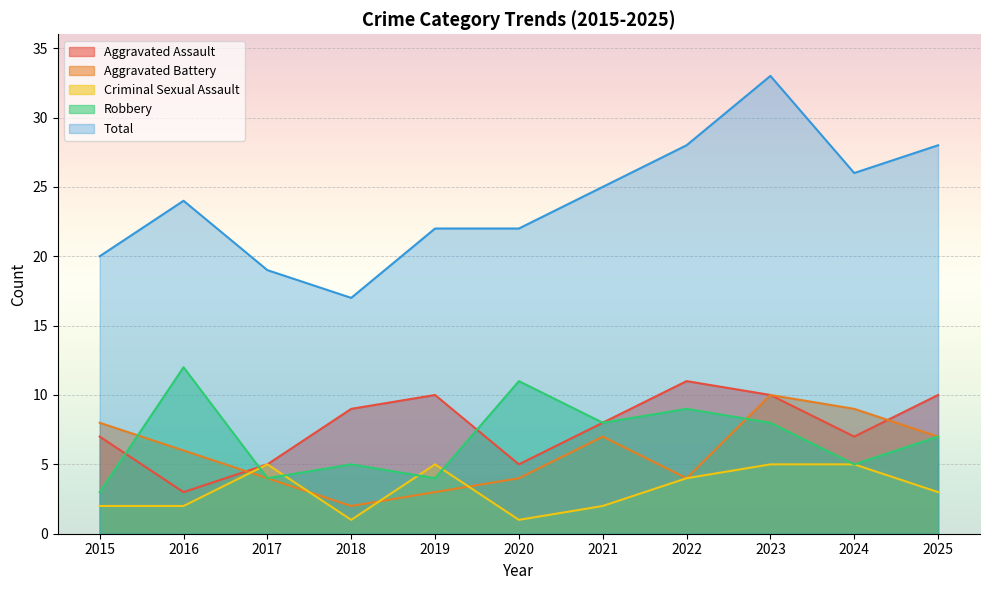

True or false: Aggravated Assault and Criminal Sexual Assault intersect in this chart.

False